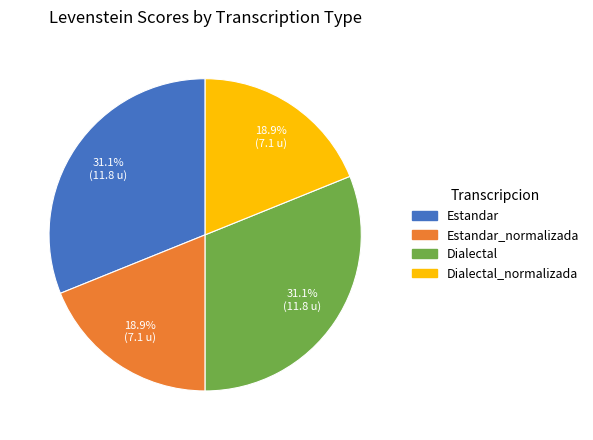

Is there a majority slice in this chart?

No